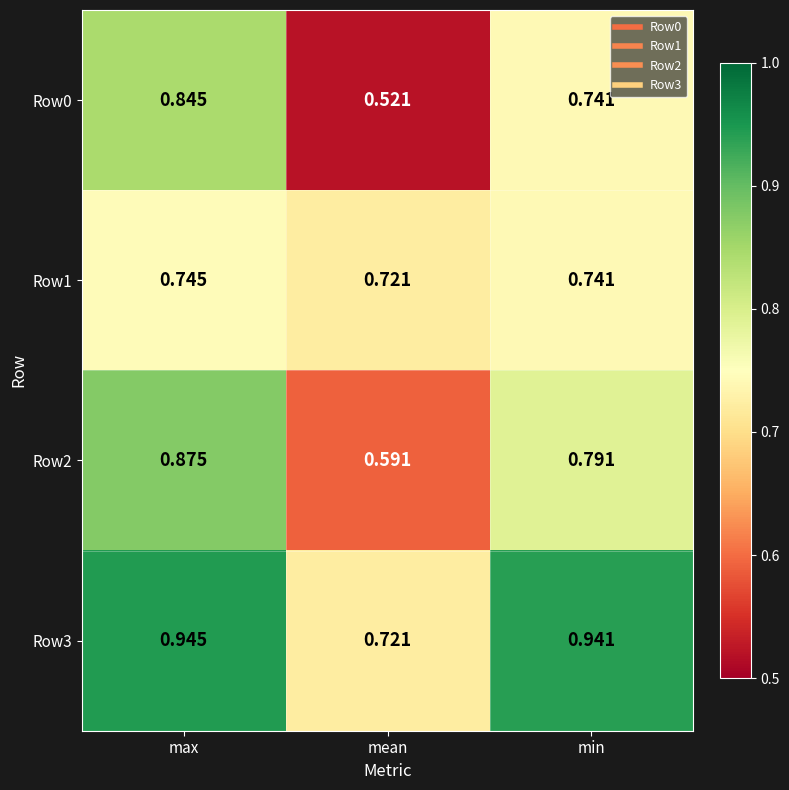

At which label is Row3 closest to 0?

mean